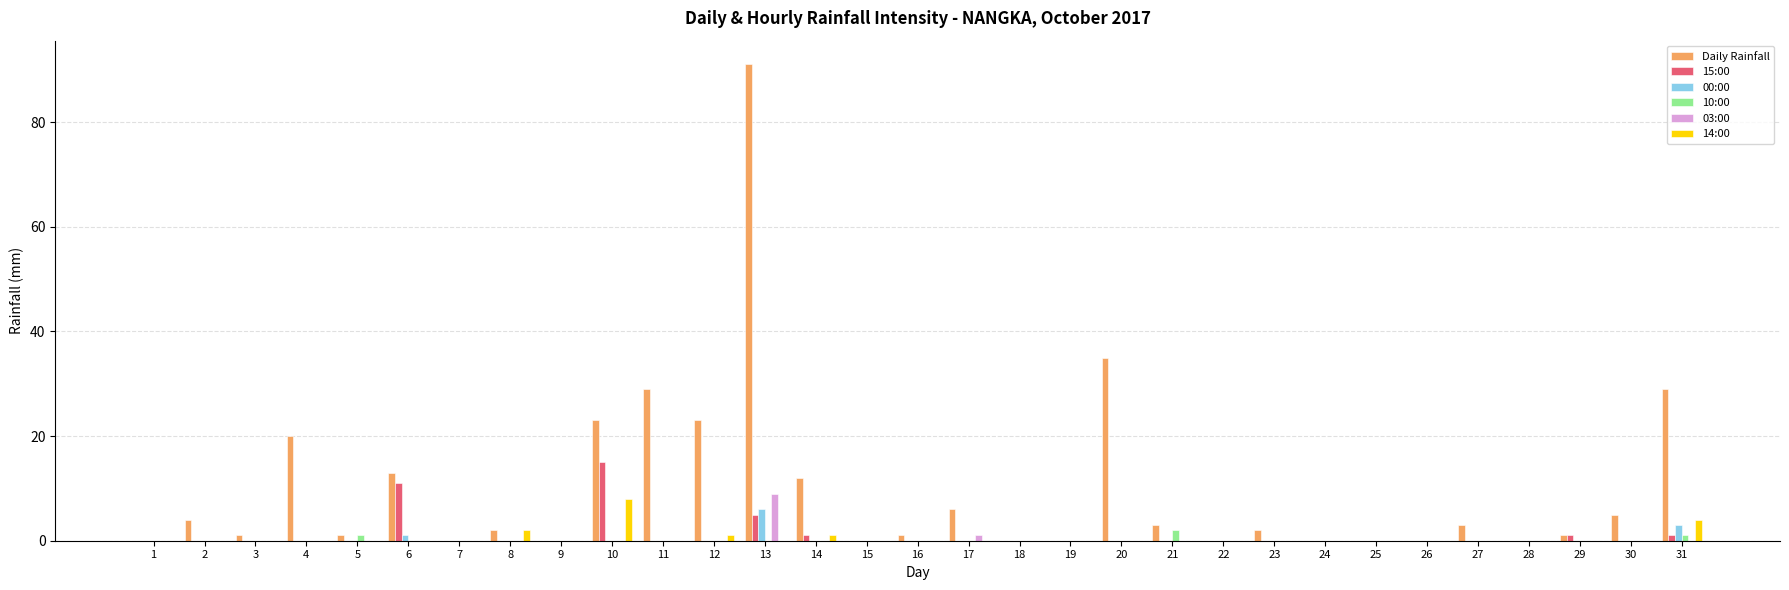

At which category is the sum across all series the highest?

13